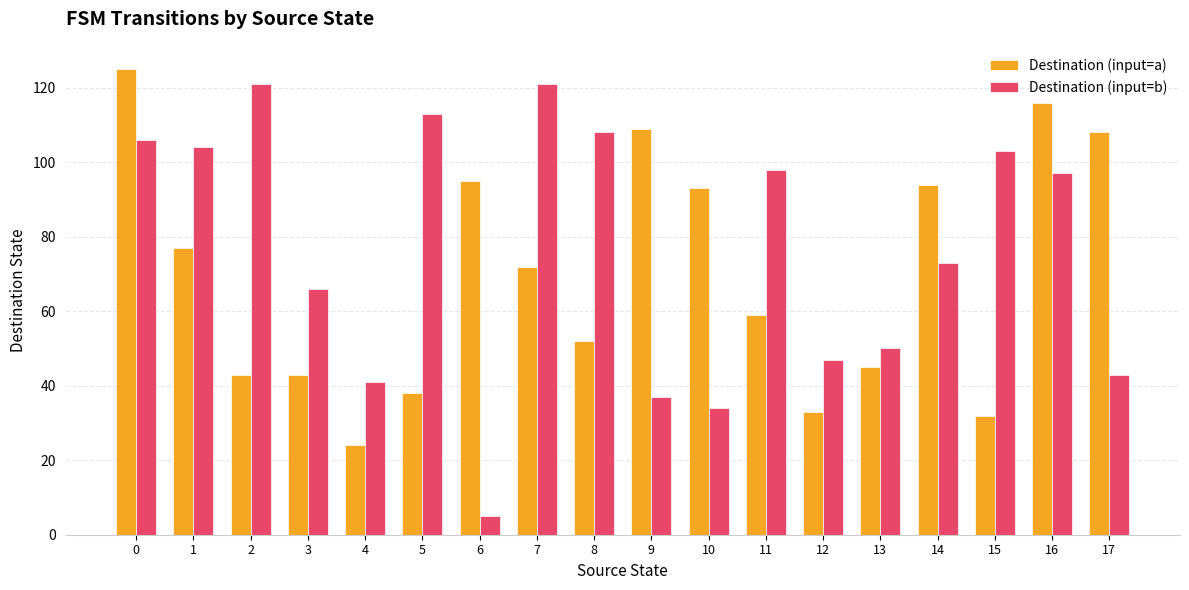

The value of Destination (input=a) at 2 is 43. True or false?

True